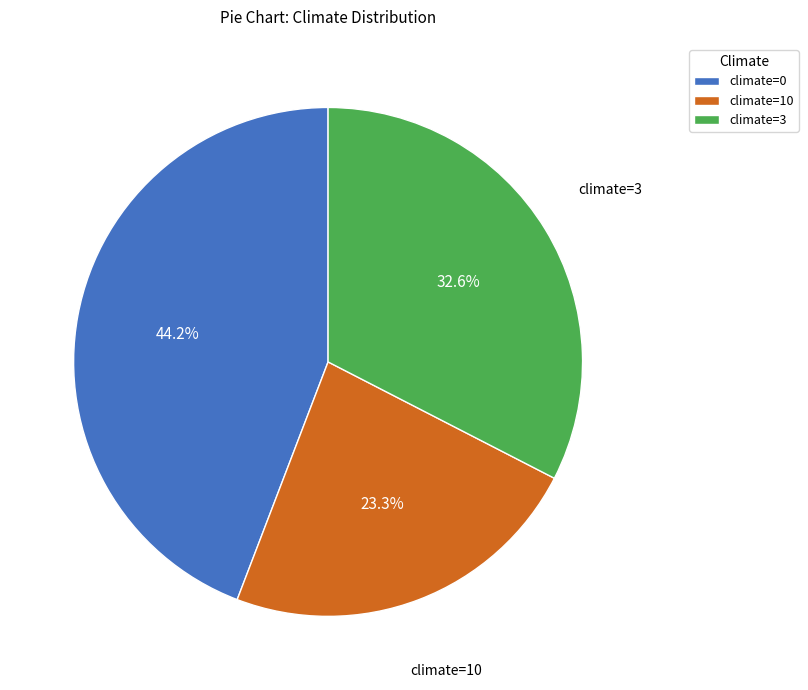

Between climate=3 and climate=0, which is larger?

climate=0